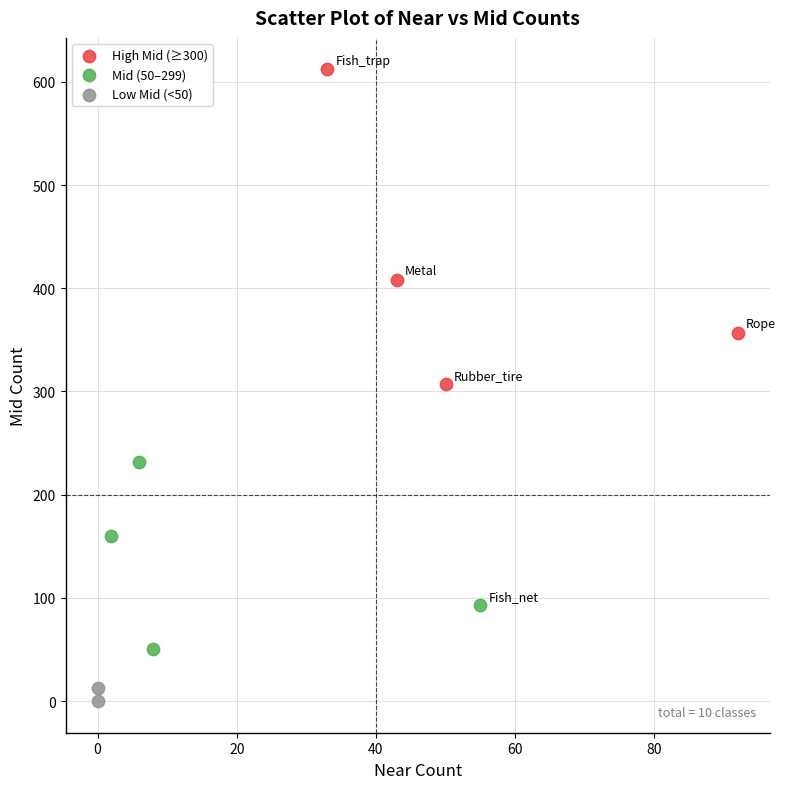

Which series has the widest spread of Y values?

High Mid (≥300)